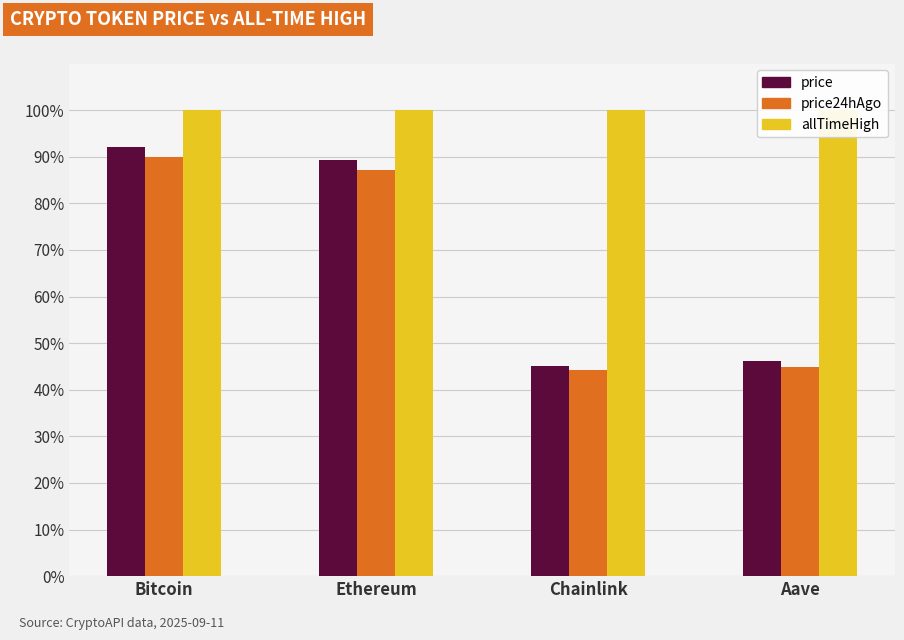

How many groups of bars are there?

4